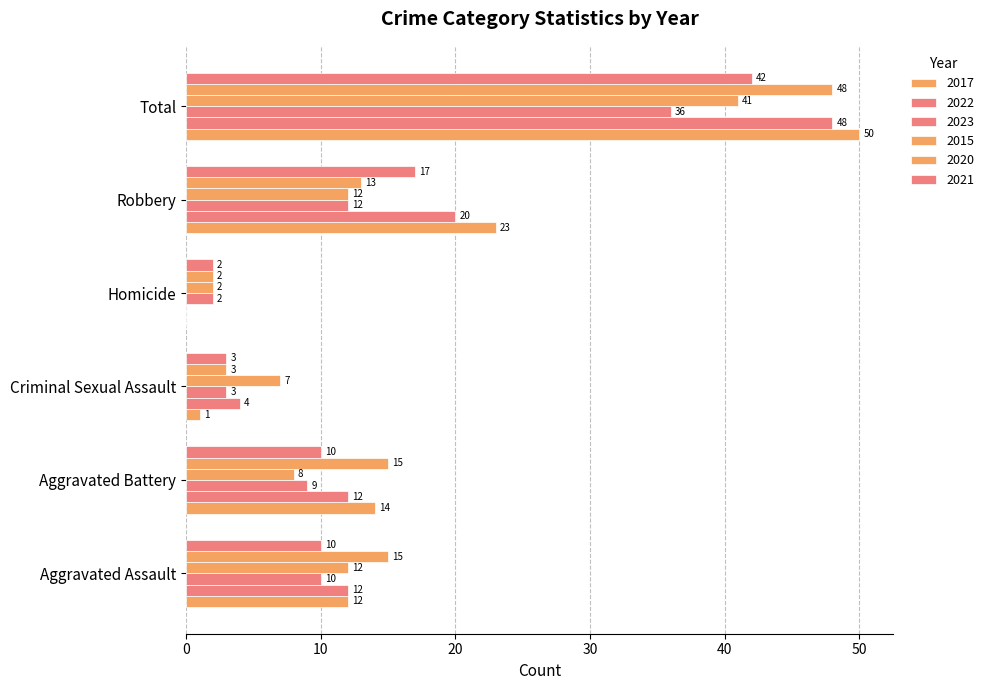

Count the number of data series in this chart.

6